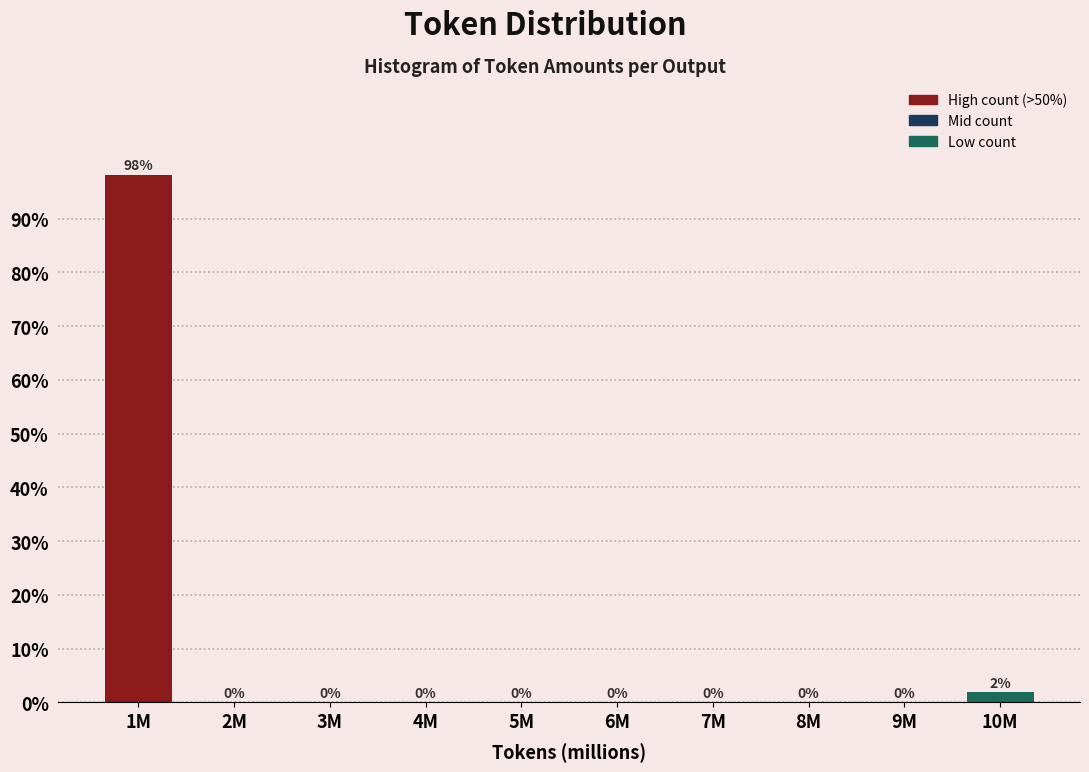

True or false: the data shows 0.0 at 6M.

True